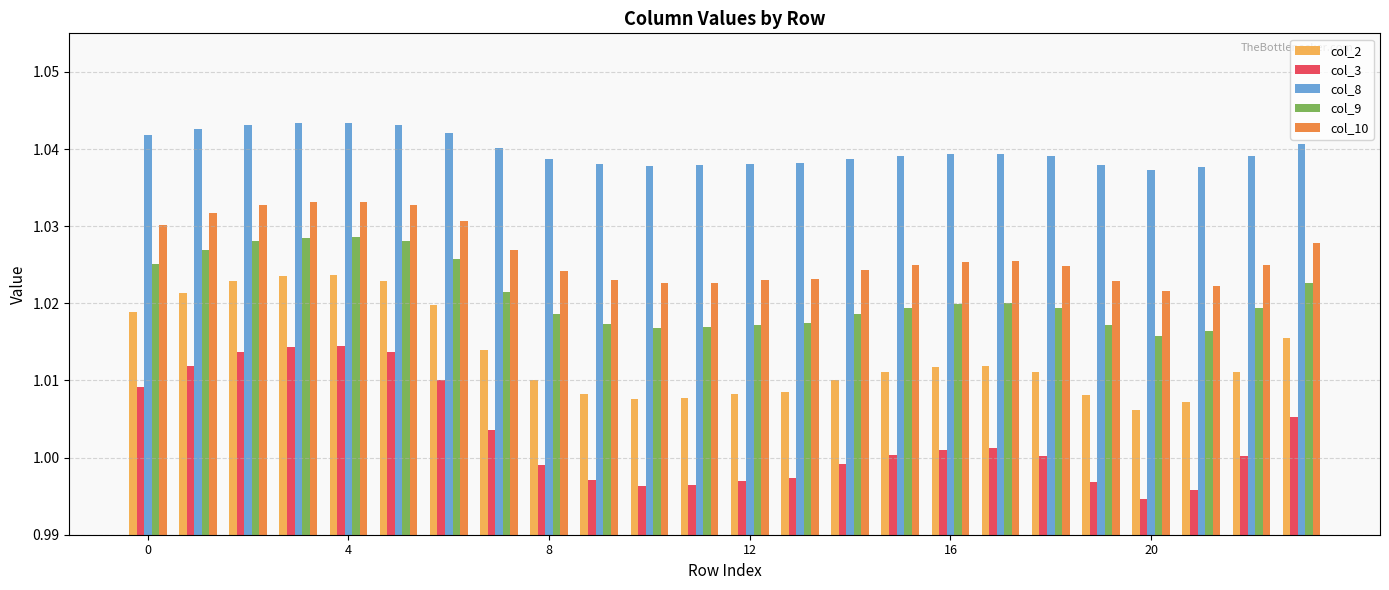

List the series in order of their peak value, lowest first.

col_3, col_2, col_9, col_10, col_8